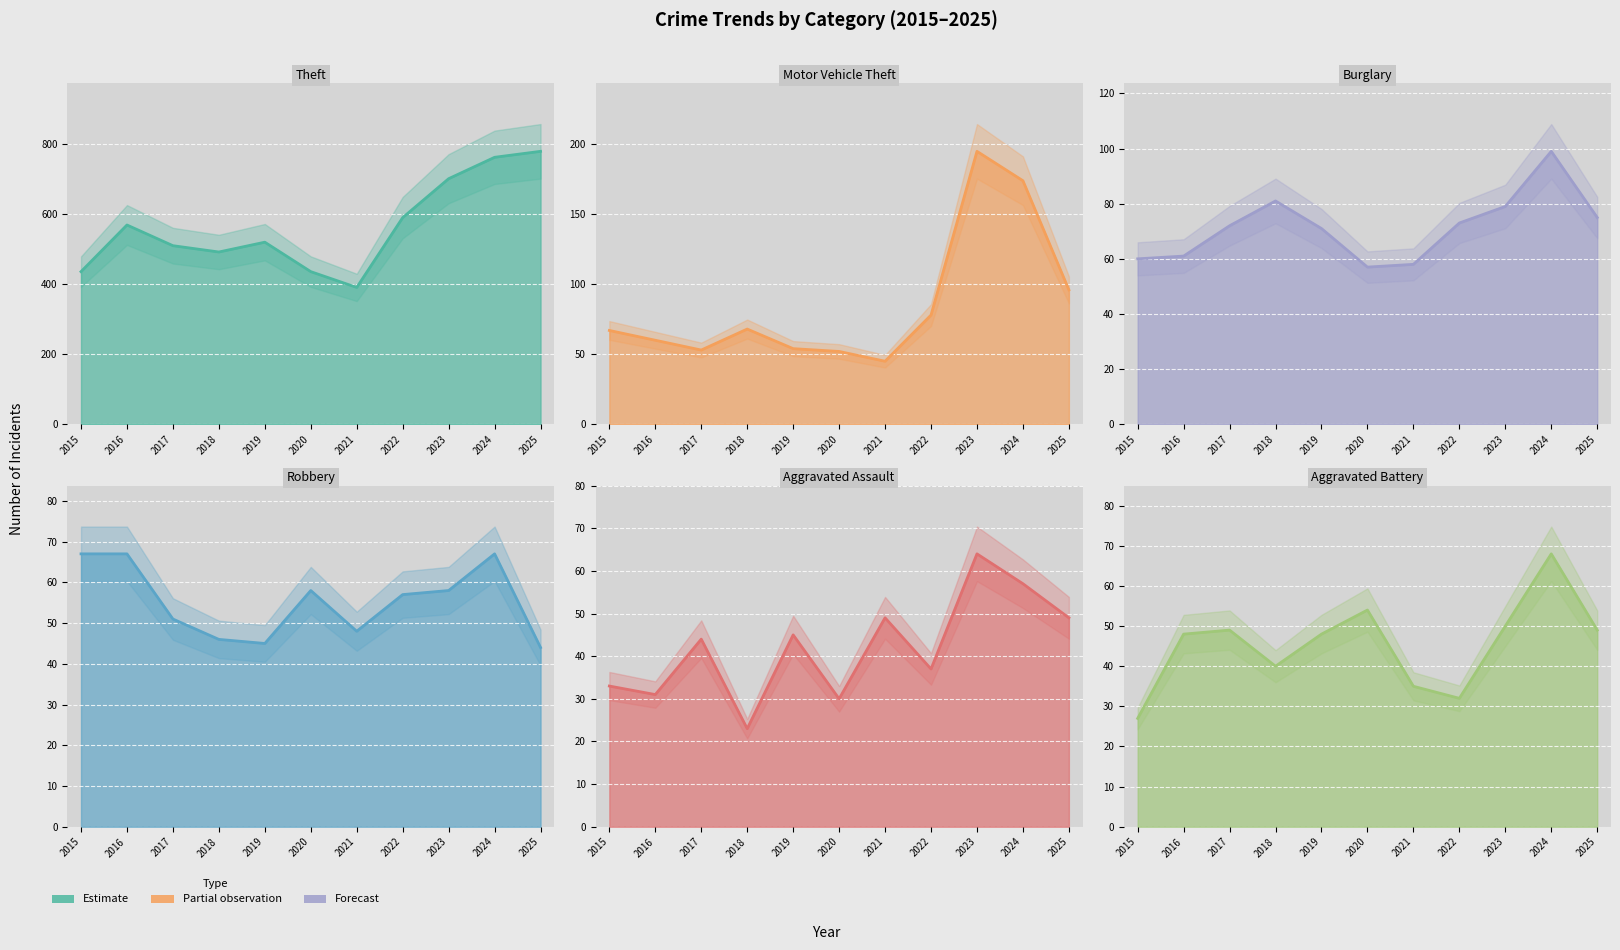

Reading right to left, extract all data points from this chart.

Theft: 2025=778	2024=761	2023=700	2022=589	2021=390	2020=435	2019=519	2018=491	2017=509	2016=568	2015=435
Motor Vehicle Theft: 2025=96	2024=174	2023=195	2022=78	2021=45	2020=52	2019=54	2018=68	2017=53	2016=60	2015=67
Burglary: 2025=75	2024=99	2023=79	2022=73	2021=58	2020=57	2019=71	2018=81	2017=72	2016=61	2015=60
Robbery: 2025=44	2024=67	2023=58	2022=57	2021=48	2020=58	2019=45	2018=46	2017=51	2016=67	2015=67
Aggravated Assault: 2025=49	2024=57	2023=64	2022=37	2021=49	2020=30	2019=45	2018=23	2017=44	2016=31	2015=33
Aggravated Battery: 2025=49	2024=68	2023=50	2022=32	2021=35	2020=54	2019=48	2018=40	2017=49	2016=48	2015=27